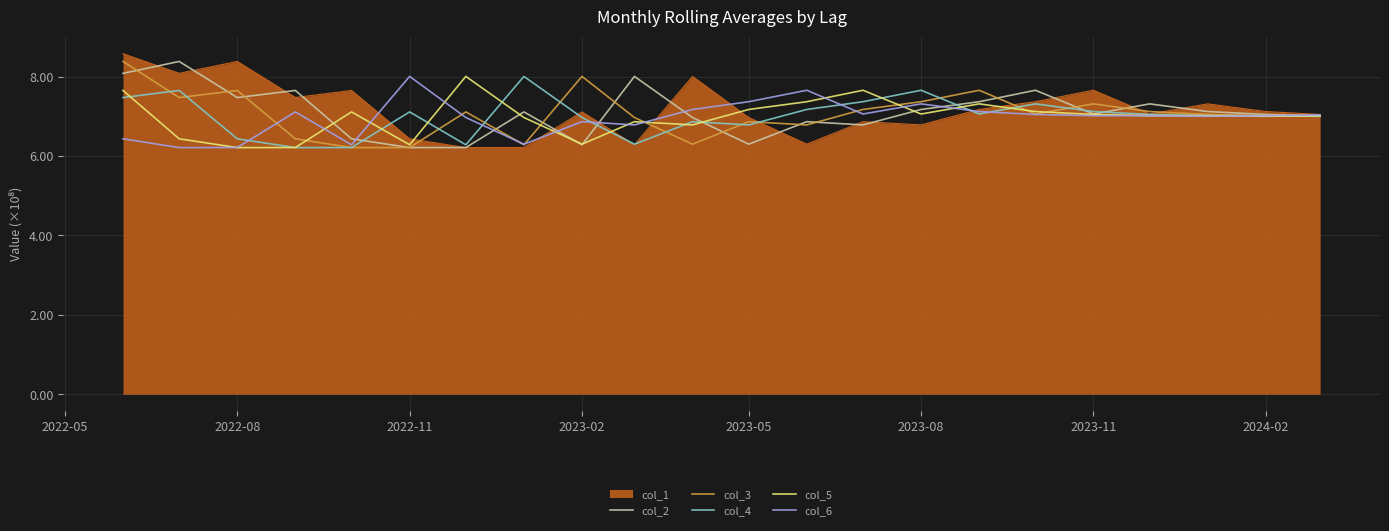

How many lines are shown in the chart?

6